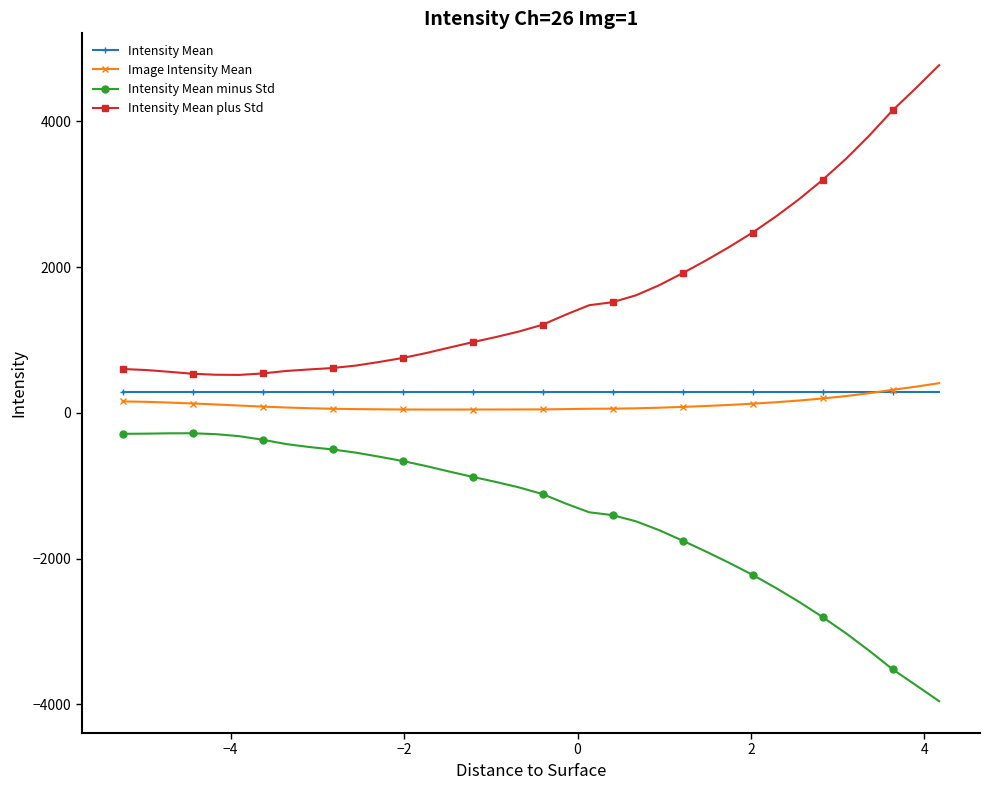

How many values in the Image Intensity Mean series are below 85?

18